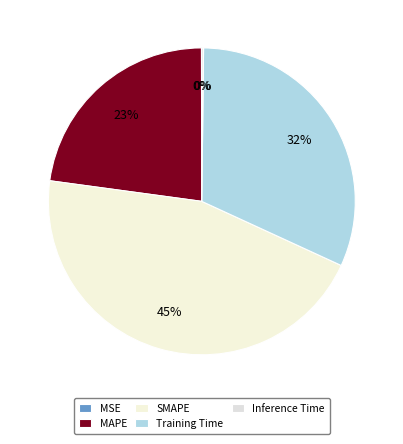

How many segments does this pie chart have?

5